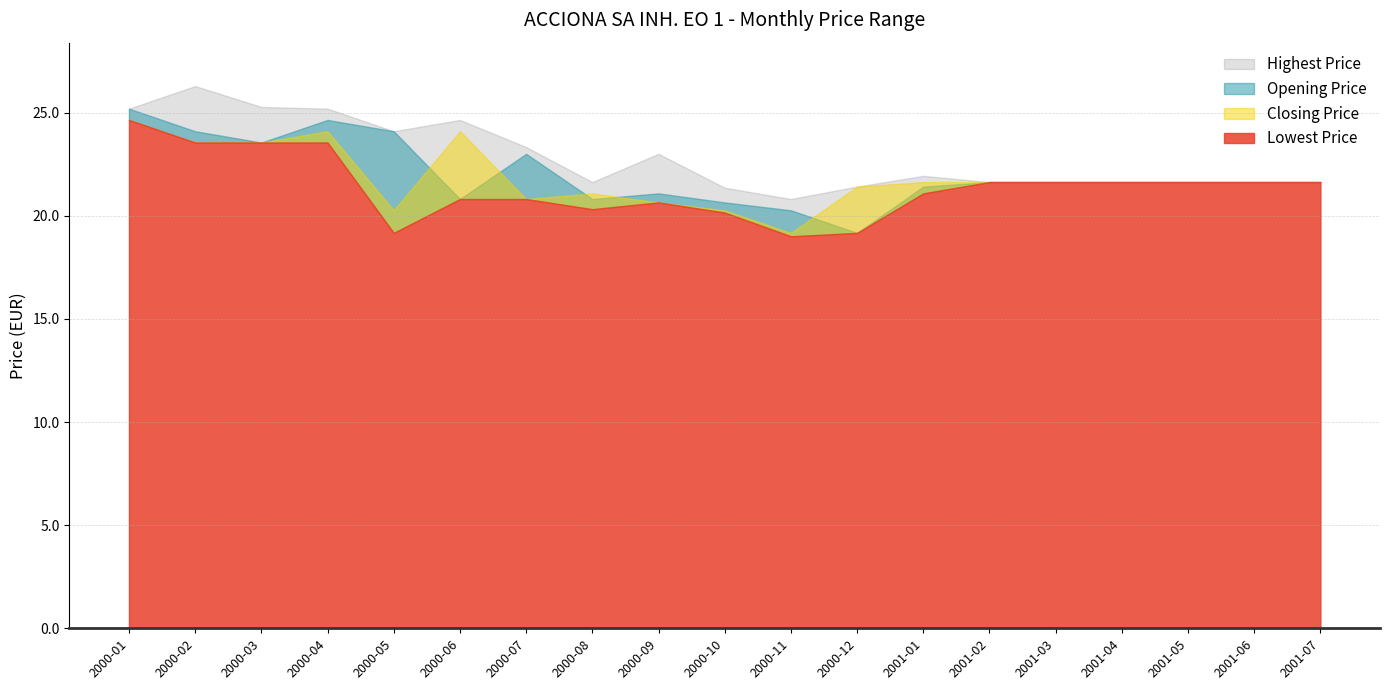

Is it true that Closing Price equals 5.7 at 2000-11?

False